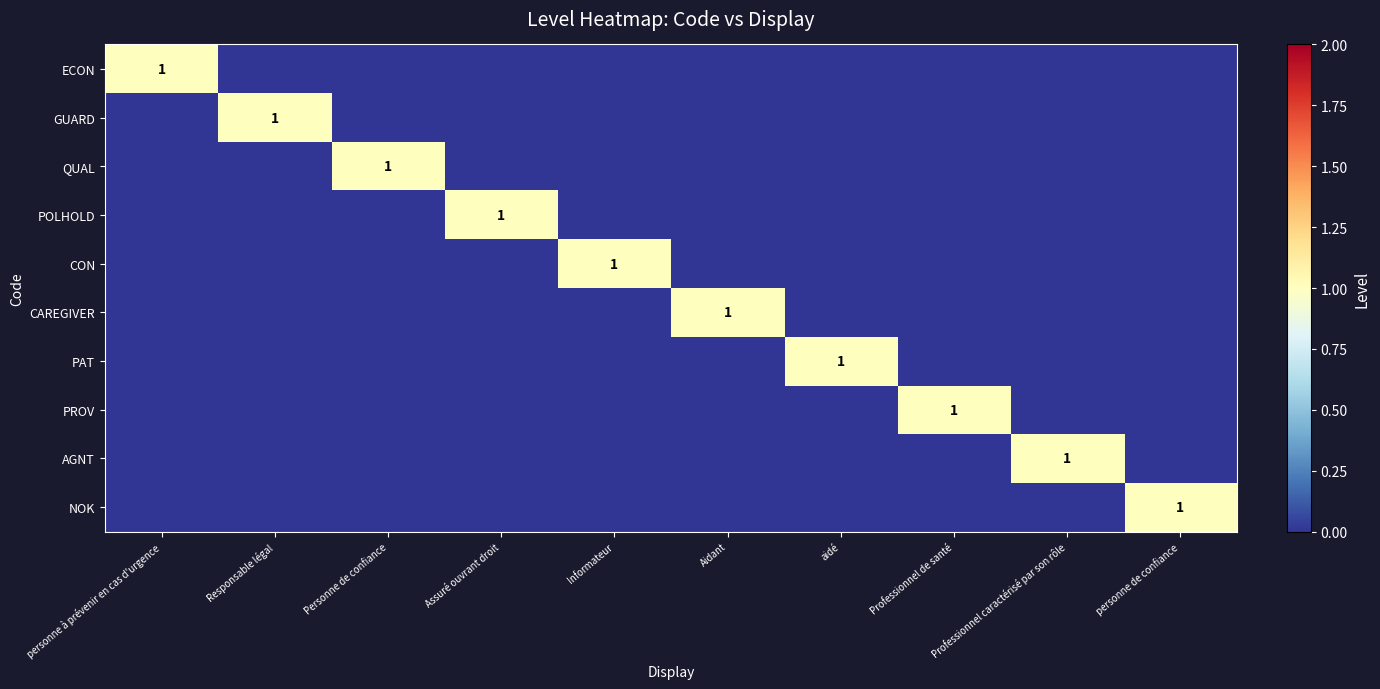

At which category is the sum across all series the highest?

personne à prévenir en cas d'urgence